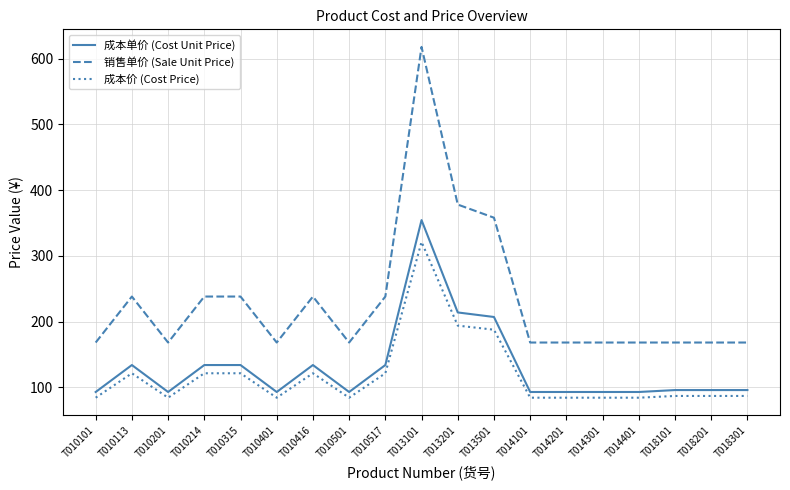

The value of 销售单价 (Sale Unit Price) at T010501 is 294.8. True or false?

False